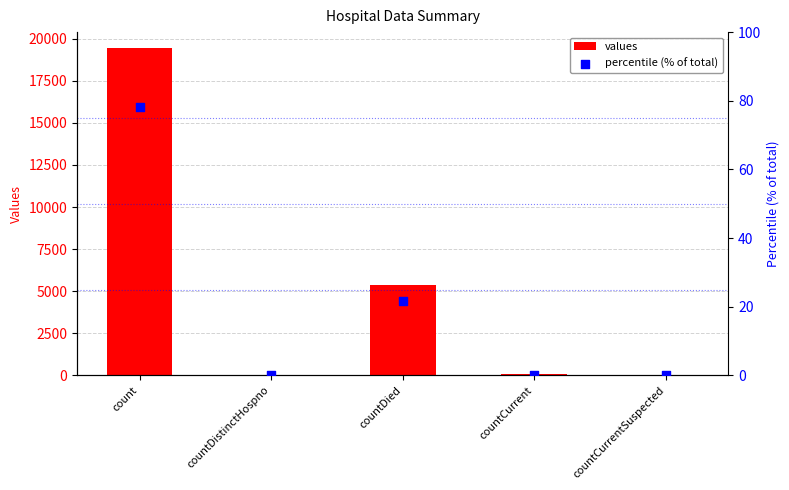

At which category is the sum across all series the highest?

count